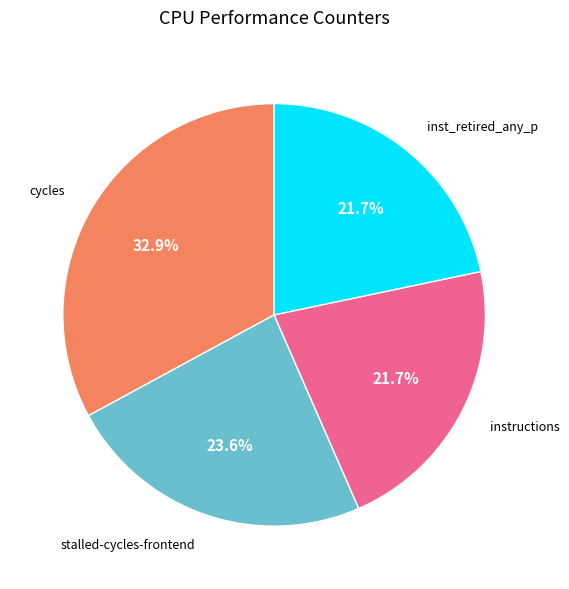

Count the number of slices in the pie.

4